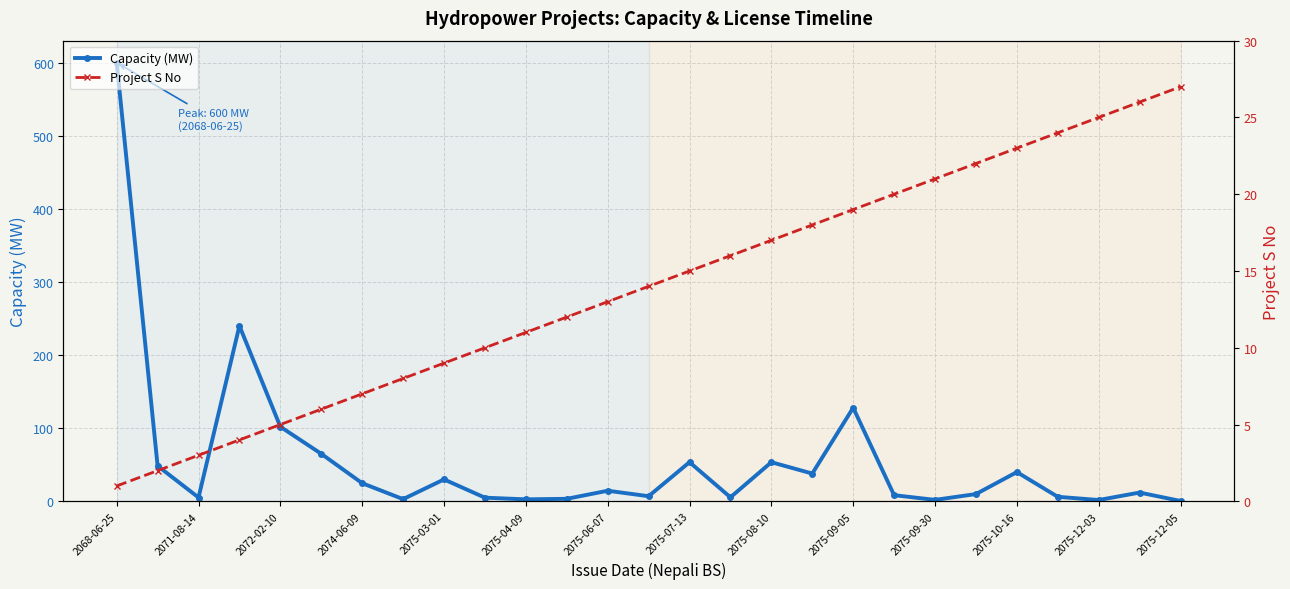

Where does the Capacity (MW) series first go above 12?

2068-06-25